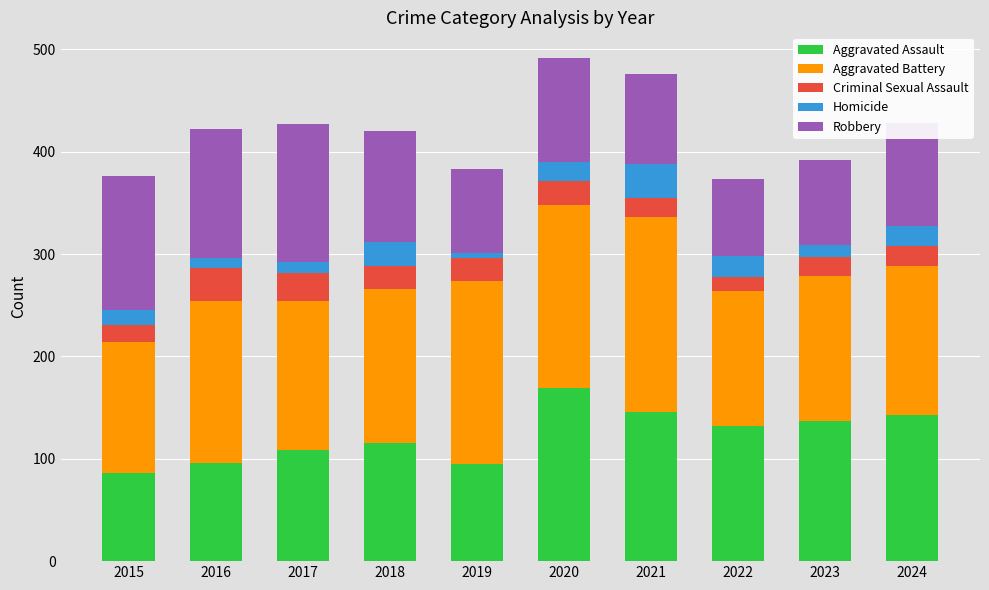

What are all the series names shown in the legend?

Aggravated Assault, Aggravated Battery, Criminal Sexual Assault, Homicide, Robbery